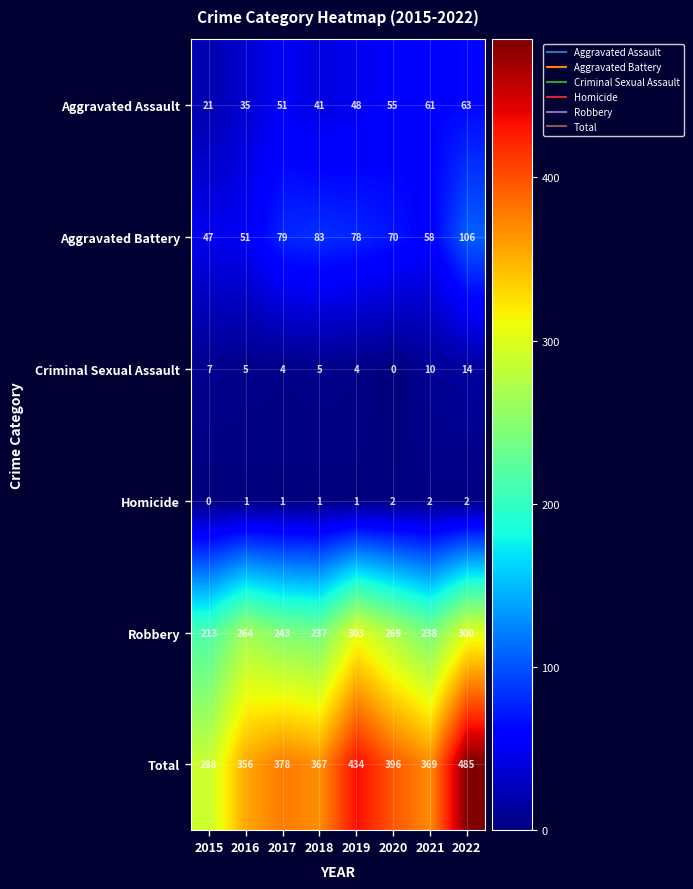

At which label is Total closest to 386?

2017